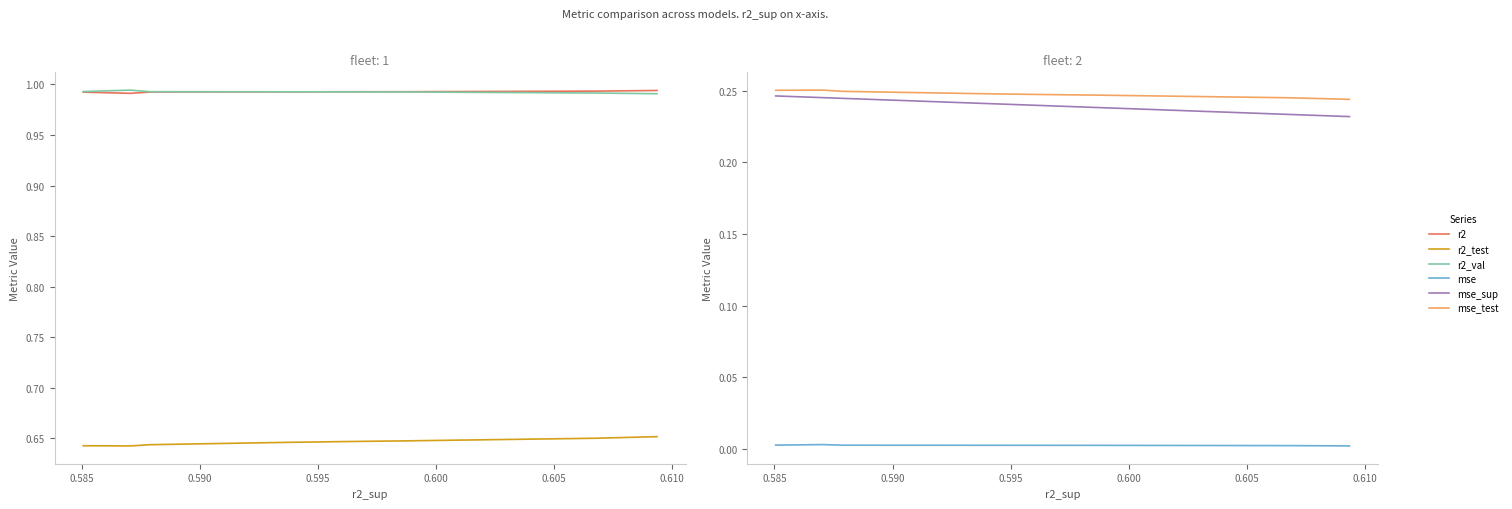

Which series has the widest spread of values?

mse_sup